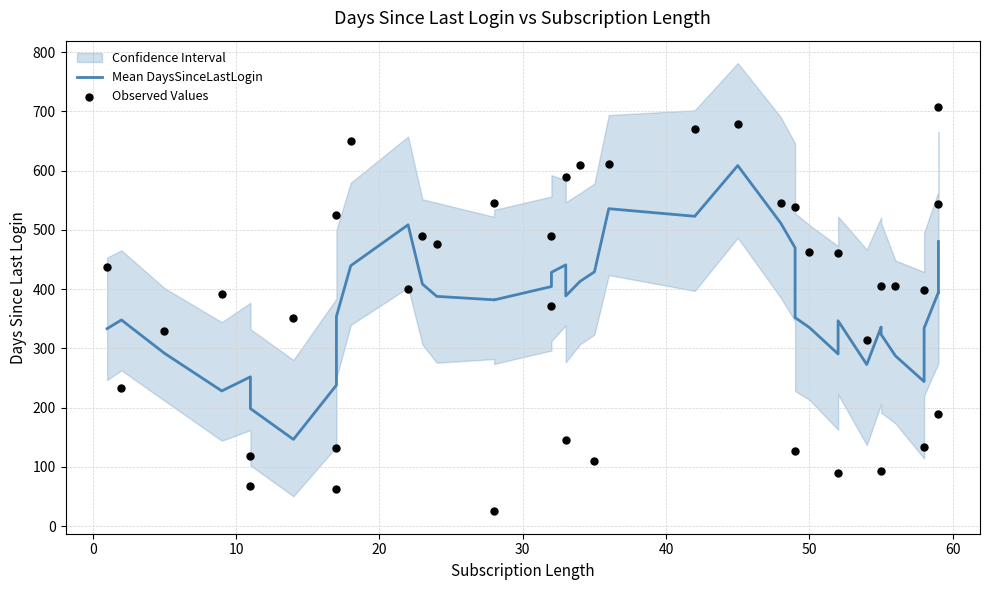

Which series has the largest total across all categories?

Observed Values